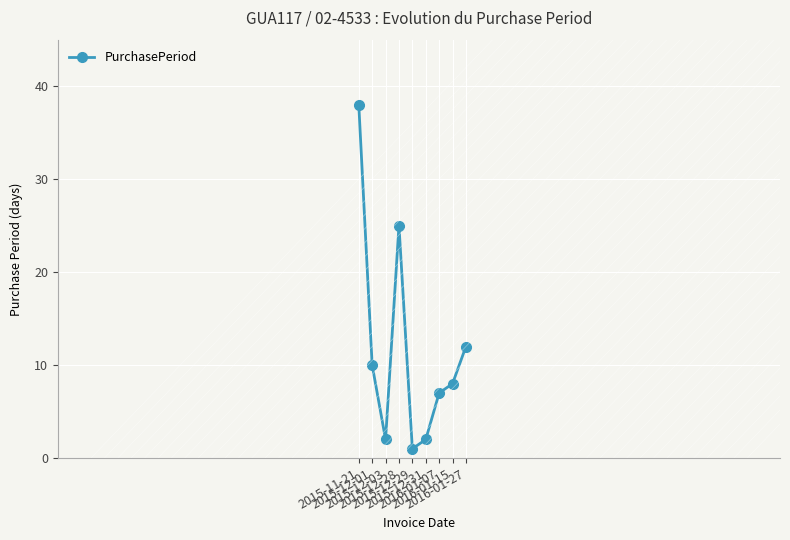

What value does the data have at 2015-12-01?

10